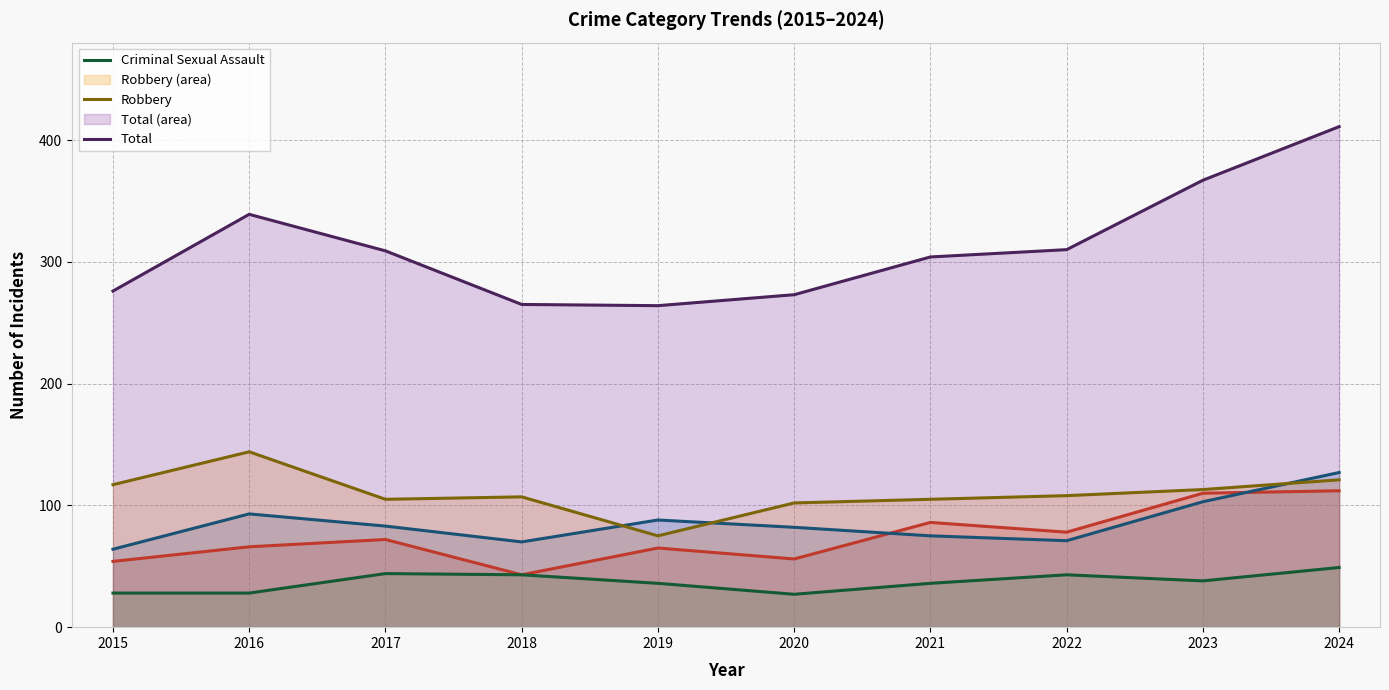

Is it true that Aggravated Battery equals 167 at 2023?

False